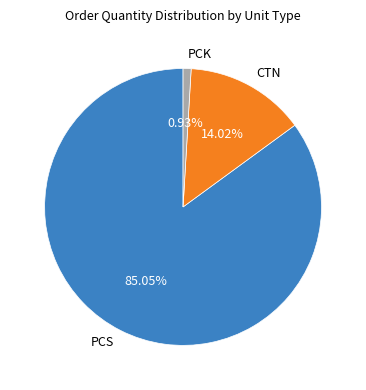

To the nearest percent, what is the difference between the largest and smallest slice percentages?

84%